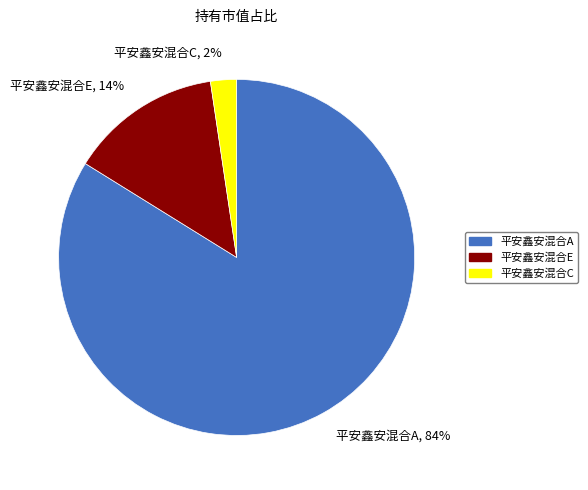

What percentage is the 平安鑫安混合C slice, to the nearest percent?

2%